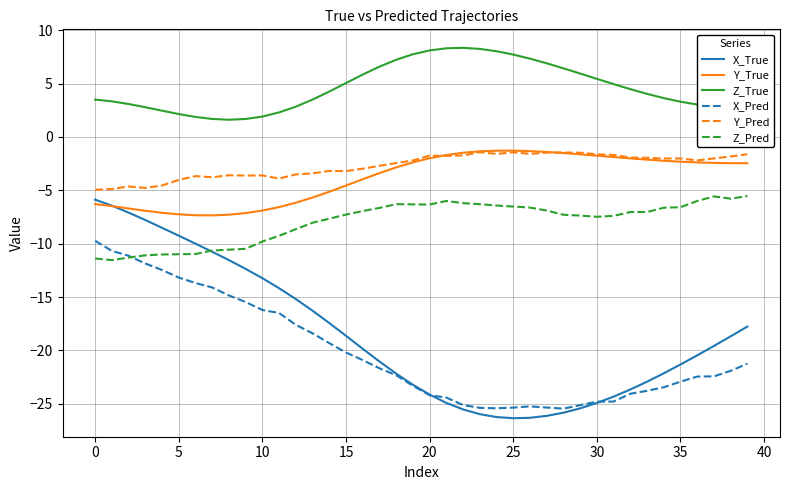

True or false: X_Pred and Y_True intersect in this chart.

False